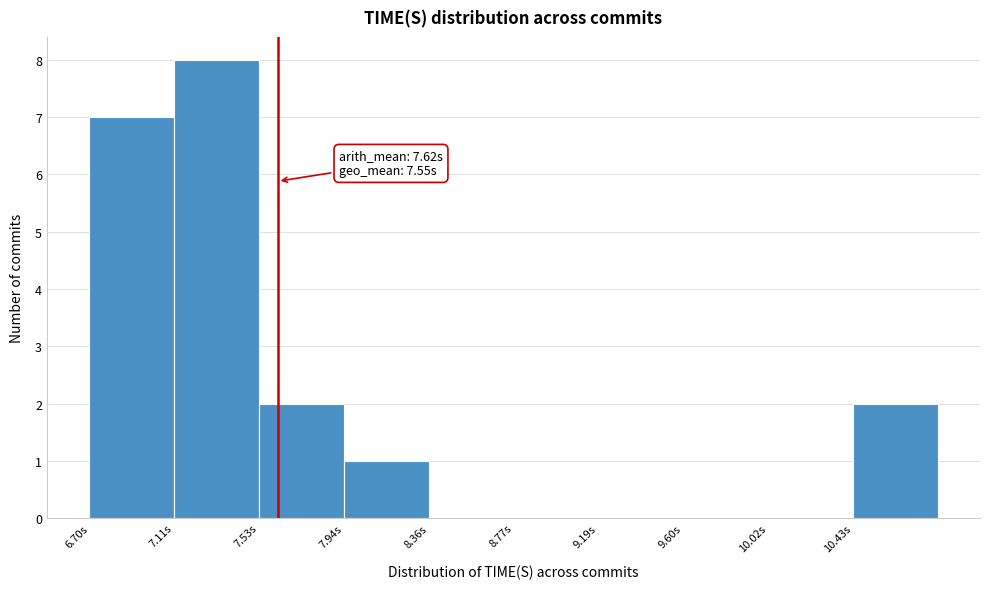

Over which range of the x-axis is the bar tallest?

7.10 to 7.55